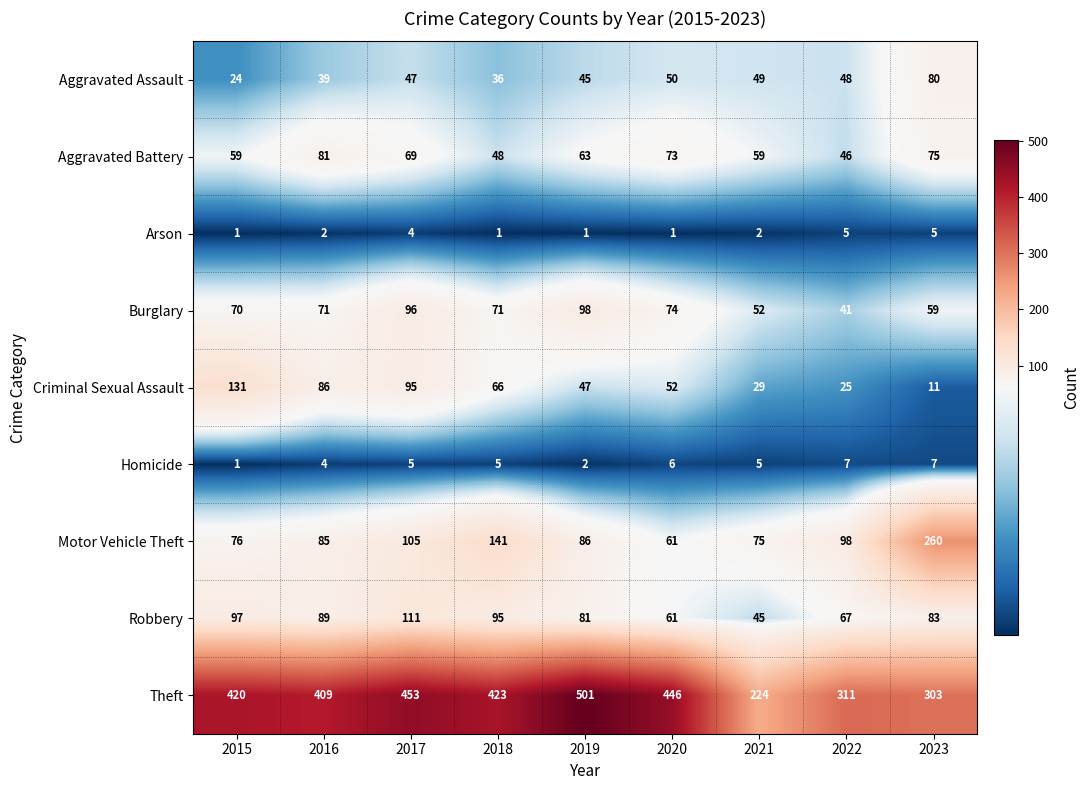

What is the difference between the second highest and minimum values in the Criminal Sexual Assault series?

84